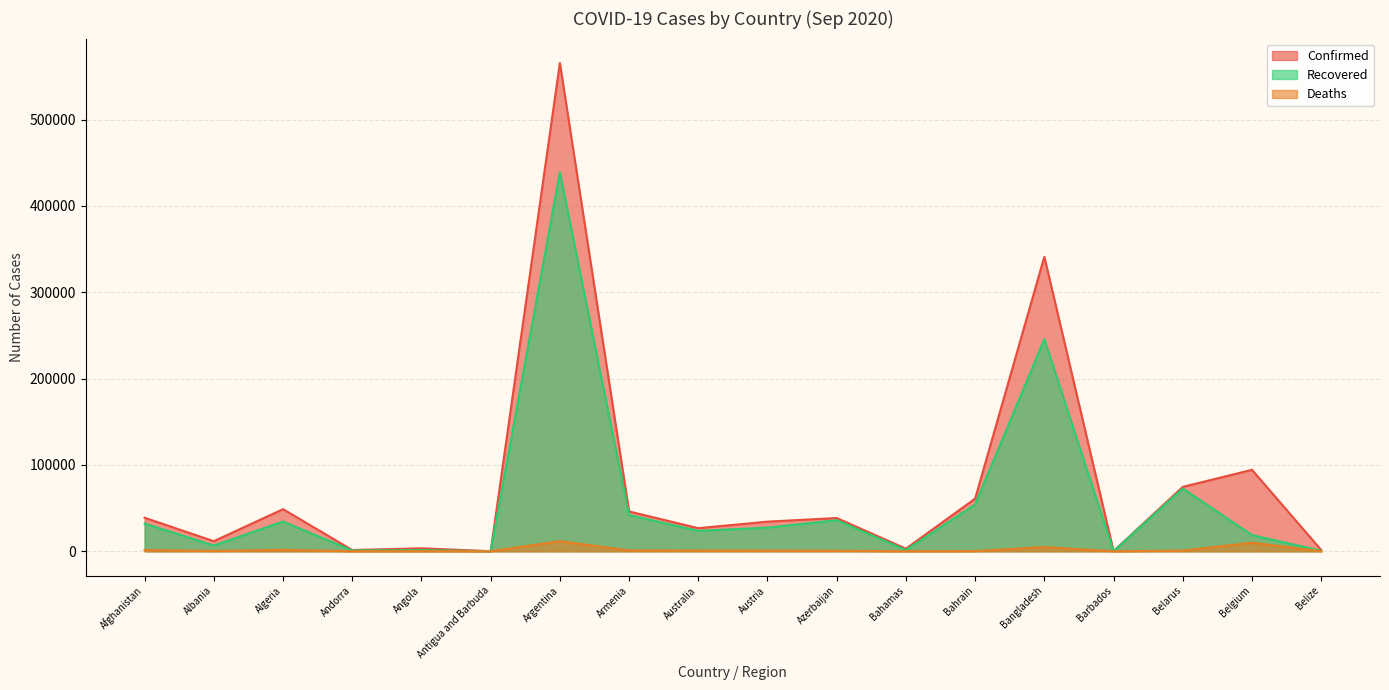

How many values in the Confirmed series exceed 38517?

8